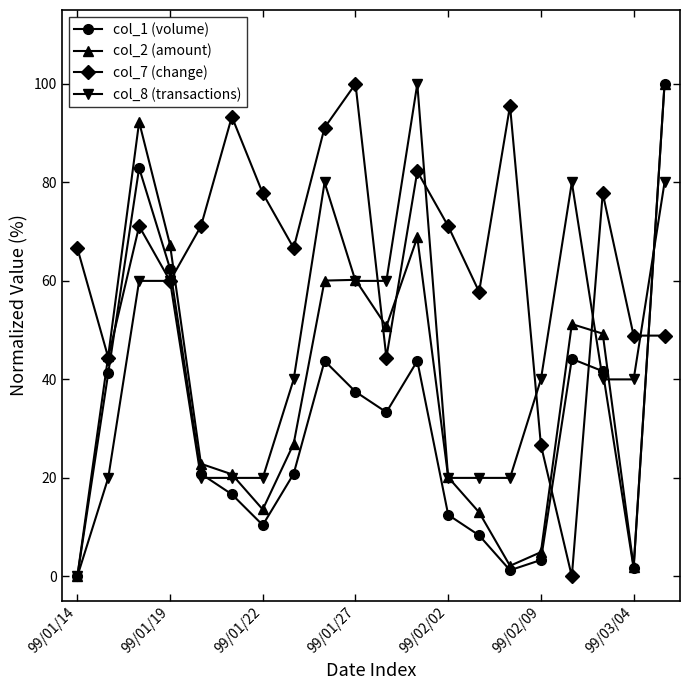

True or false: col_7 (change) and col_1 (volume) intersect in this chart.

True